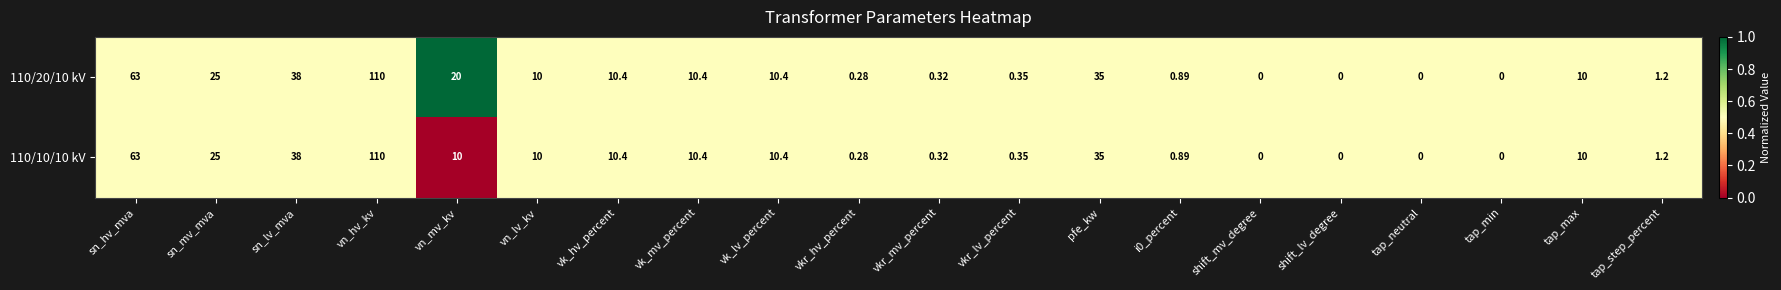

At which category is the sum across all series the highest?

vn_hv_kv